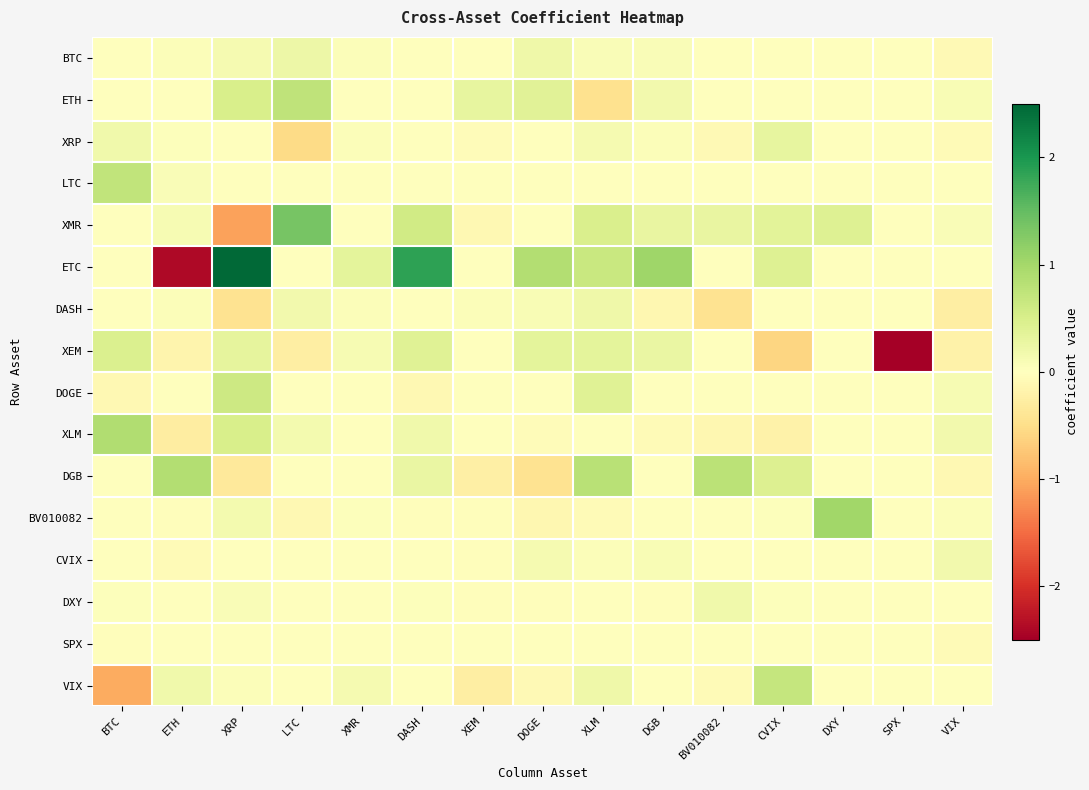

Rank the series at CVIX from highest to lowest value.

VIX, DGB, ETC, XMR, XRP, BV010082, DXY, BTC, ETH, LTC, DASH, DOGE, CVIX, SPX, XLM, XEM